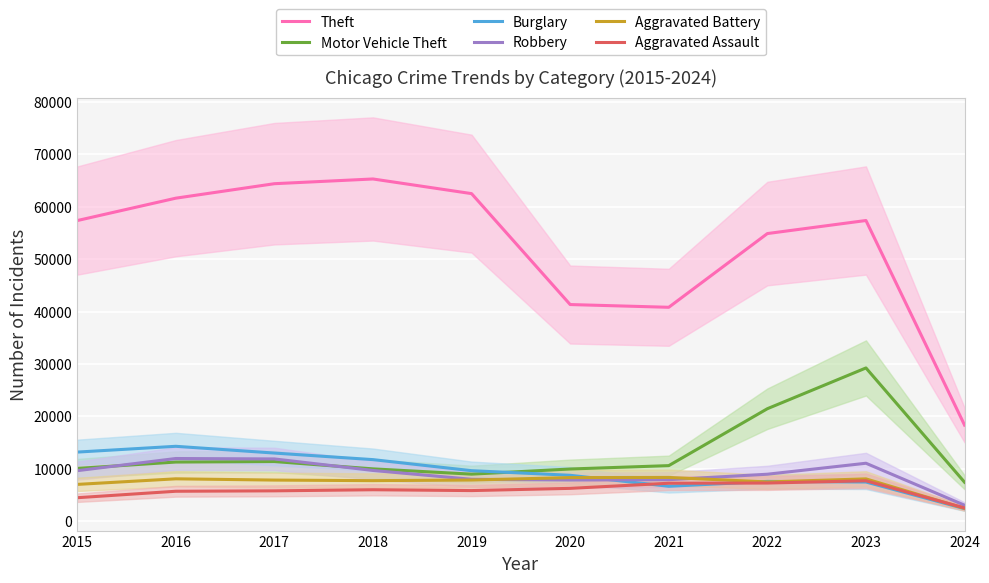

True or false: Theft has a value of 56457 at 2021.

False